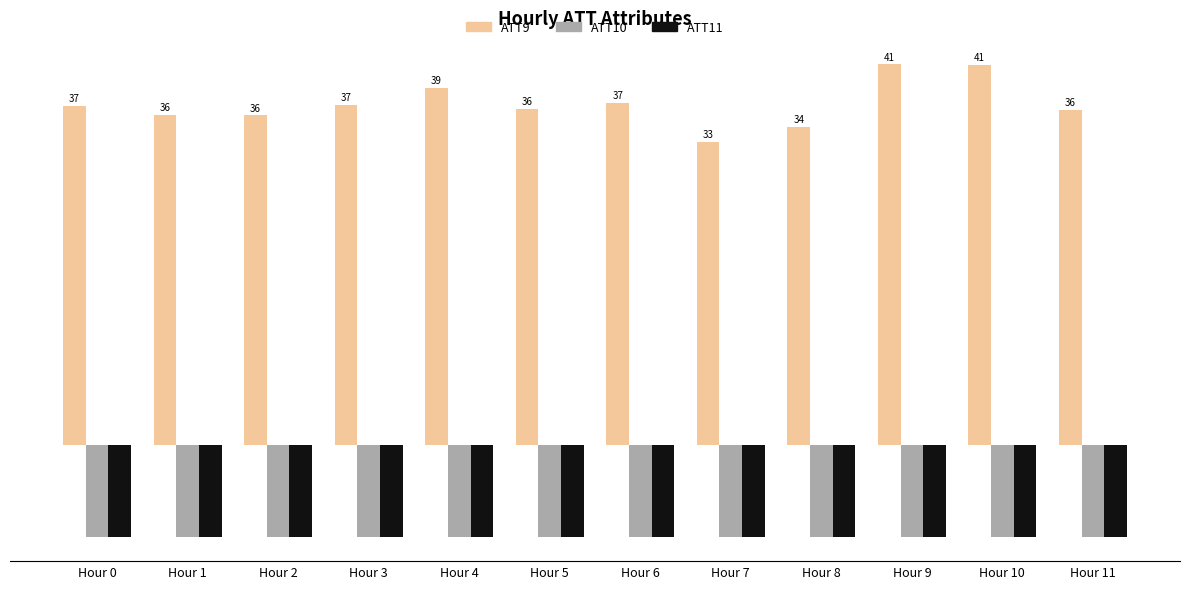

What is the difference between the second highest and second lowest values in the ATT9 series?

6.7